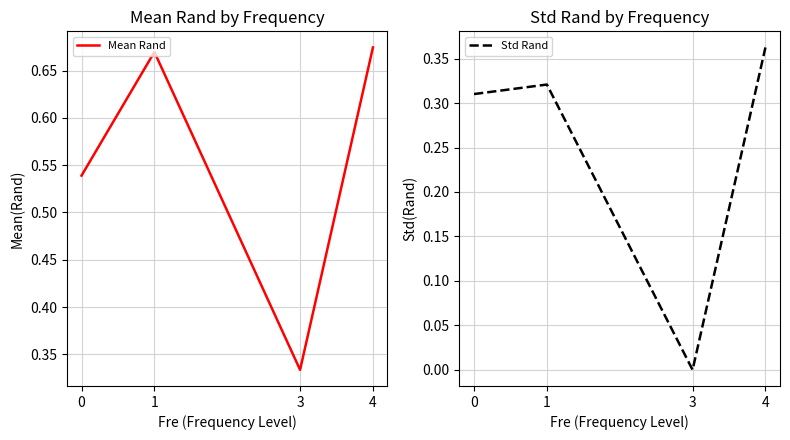

What is the total value across all series at 4?

1.0